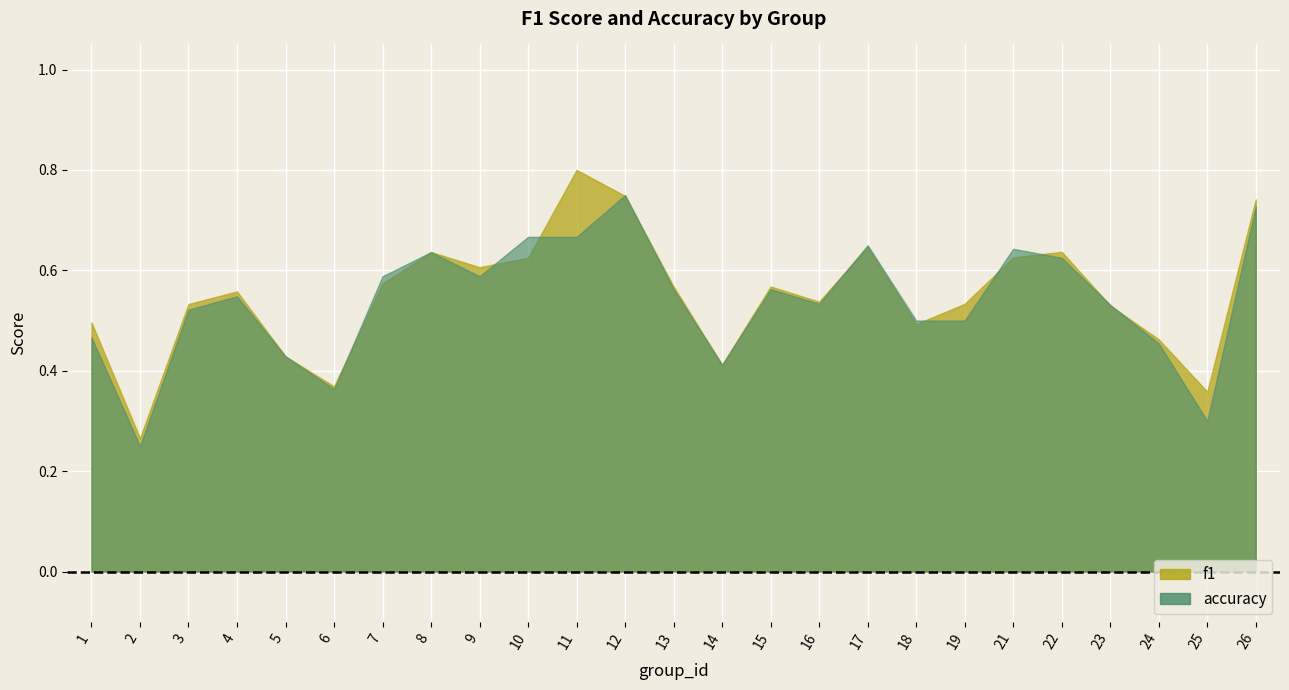

The value of accuracy at 25 is 0.2. True or false?

False